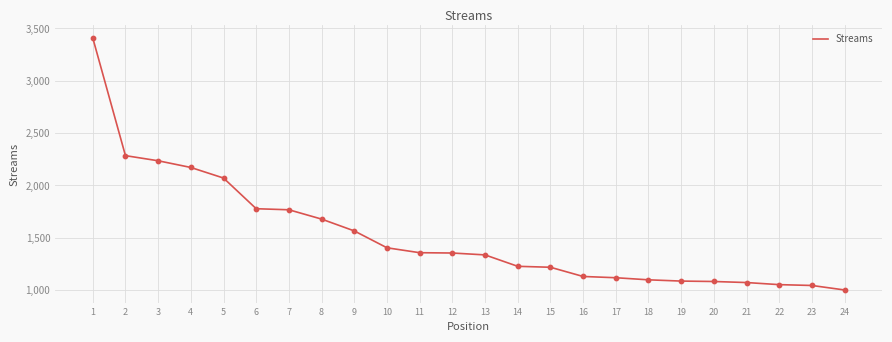

Approximately how many times larger is the value at 22 compared to 18?

1.0